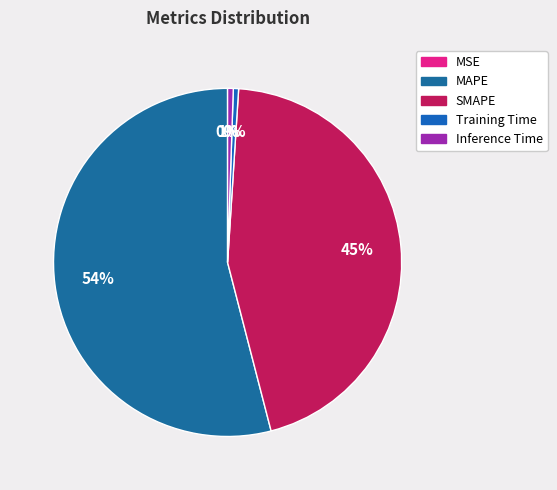

Is it true that Training Time is 0% of the pie?

True